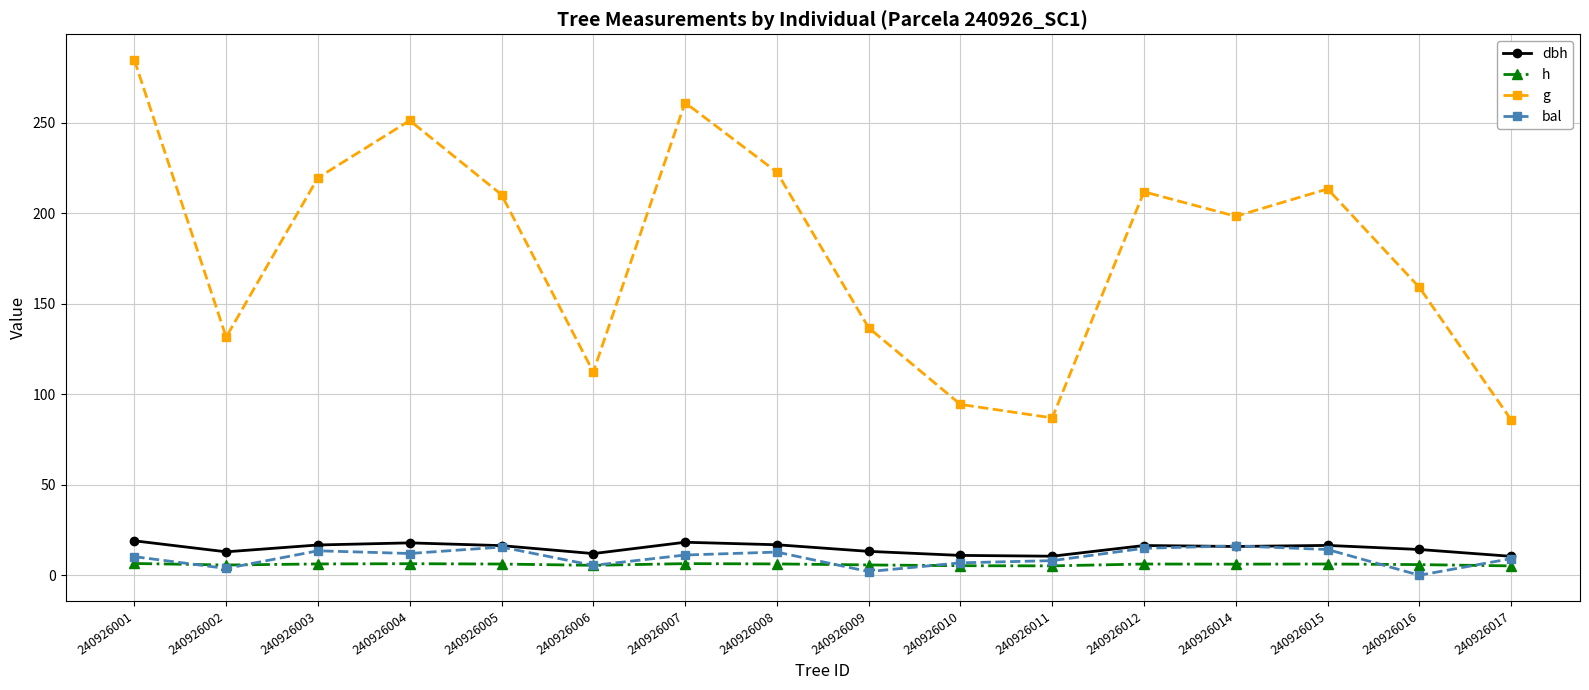

What value does the bal series have at 240926005?

15.6